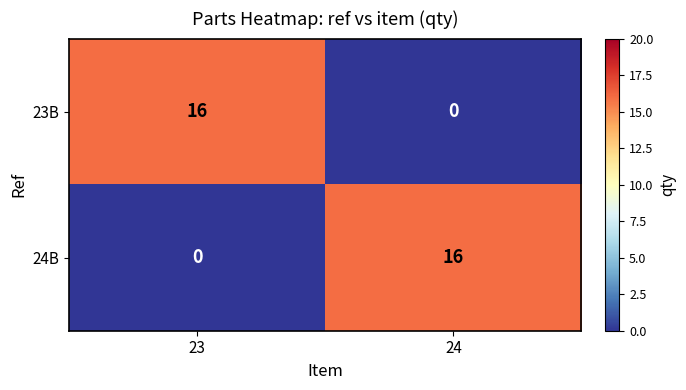

Reading right to left, extract all data points from this chart.

23B: 0	16
24B: 16	0